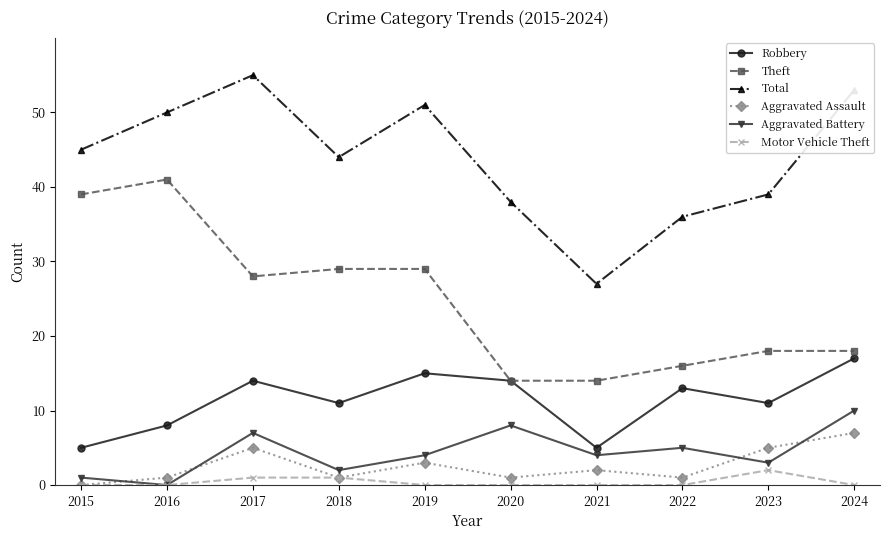

Reading left to right, extract all data points from this chart.

Robbery: 5	8	14	11	15	14	5	13	11	17
Theft: 39	41	28	29	29	14	14	16	18	18
Total: 45	50	55	44	51	38	27	36	39	53
Aggravated Assault: 0	1	5	1	3	1	2	1	5	7
Aggravated Battery: 1	0	7	2	4	8	4	5	3	10
Motor Vehicle Theft: 0	0	1	1	0	0	0	0	2	0